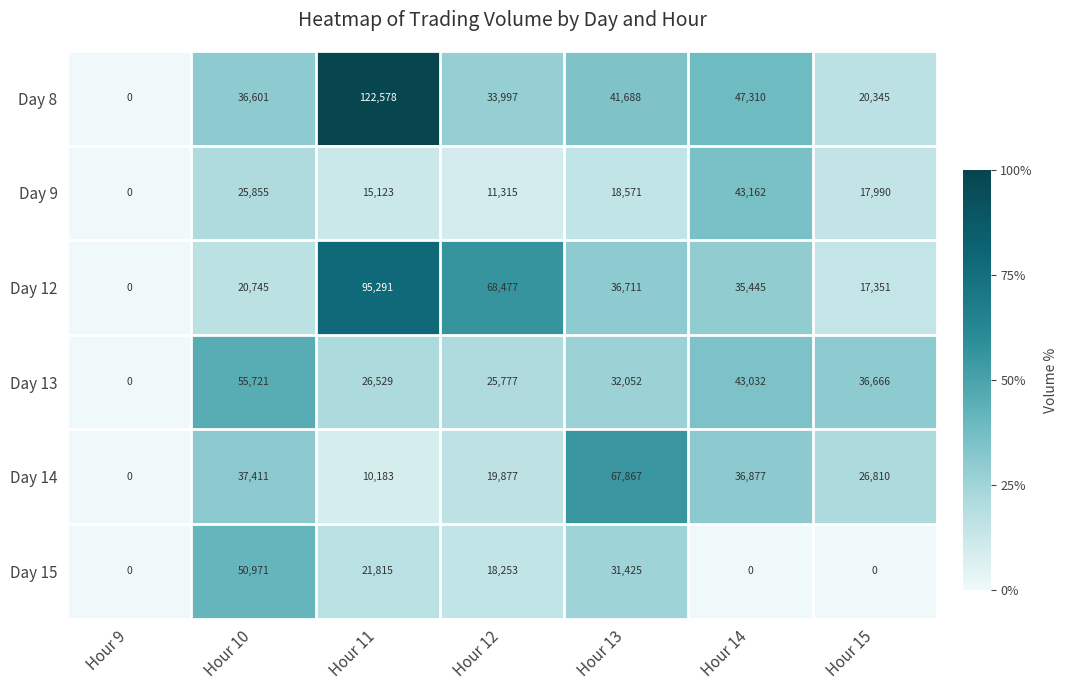

What is the maximum value shown in the chart?

122578